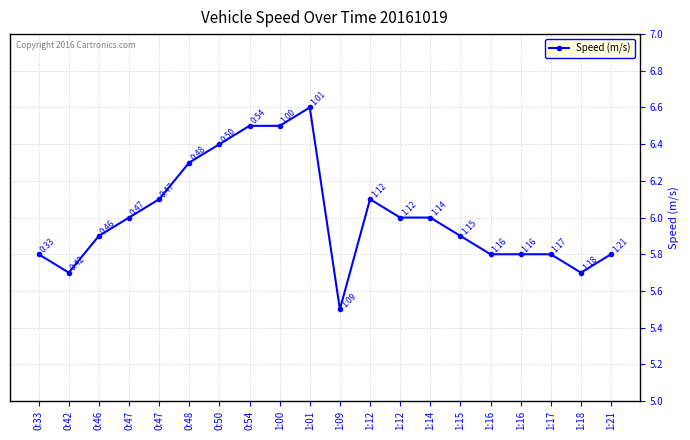

How many distinct data groups are displayed?

1